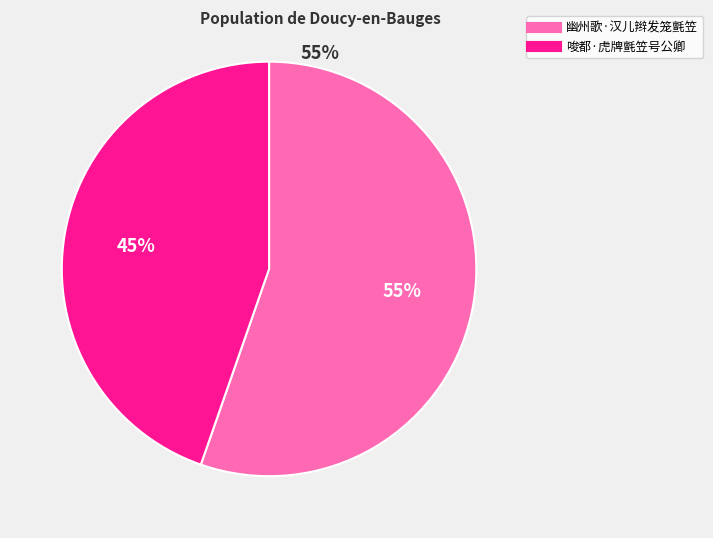

To the nearest percent, what is the average slice percentage?

50%